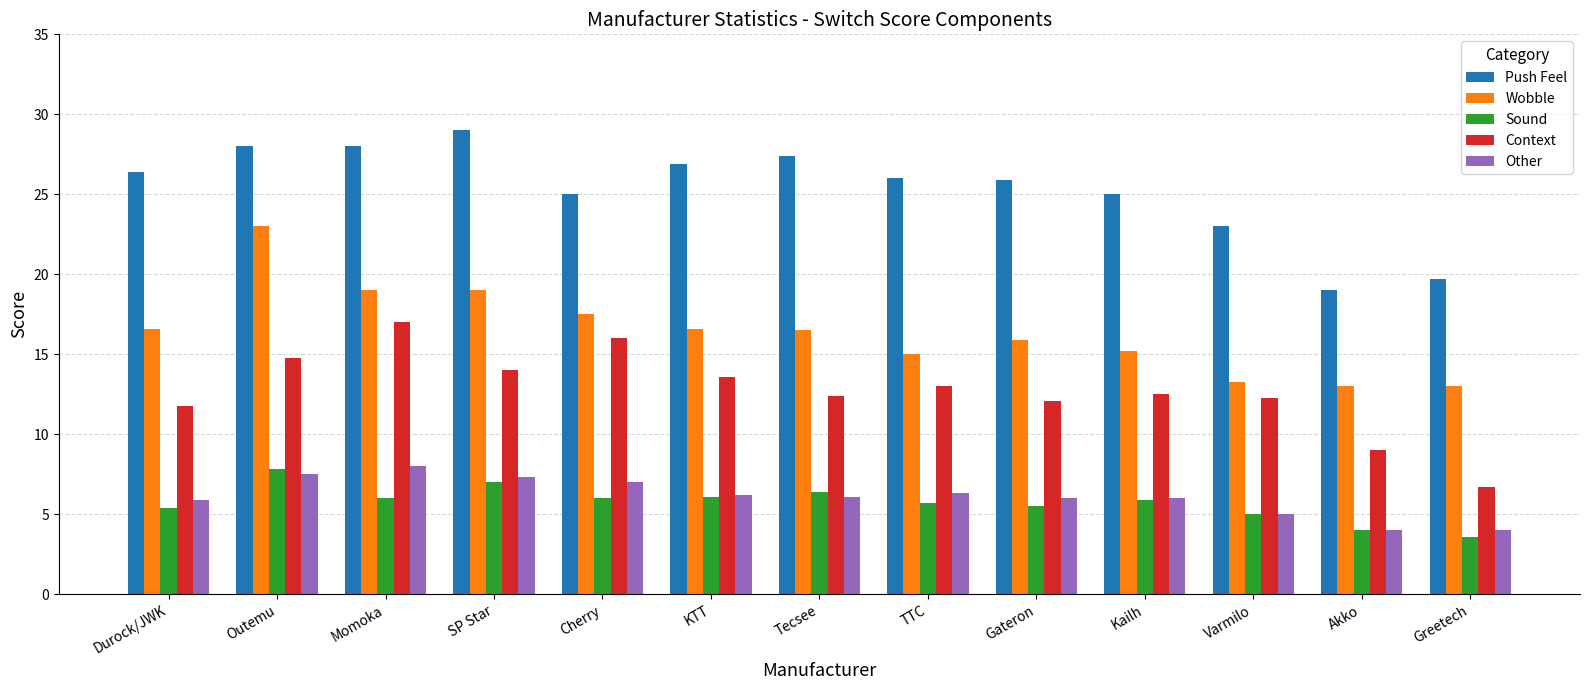

Where does the Wobble series first go above 16?

Durock/JWK